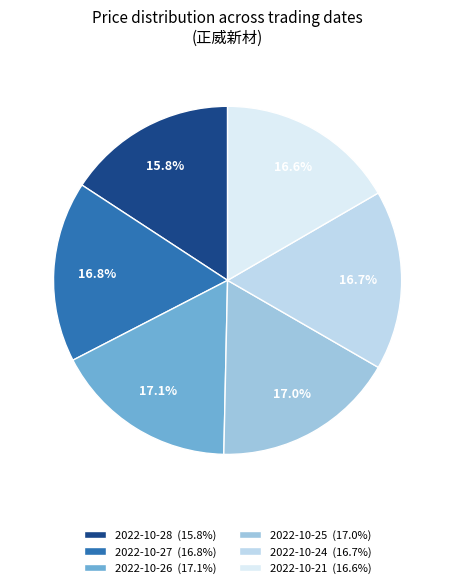

Combined, what portion of the pie is 2022-10-24 and 2022-10-28?

32.5%